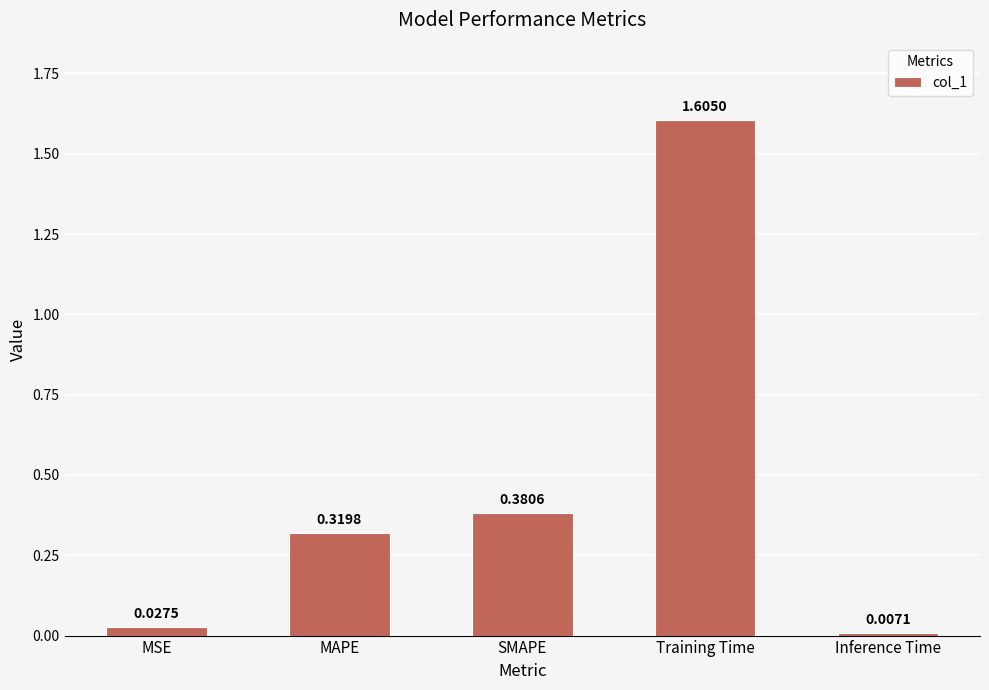

Rank the categories by value from highest to lowest.

Training Time, SMAPE, MAPE, MSE, Inference Time